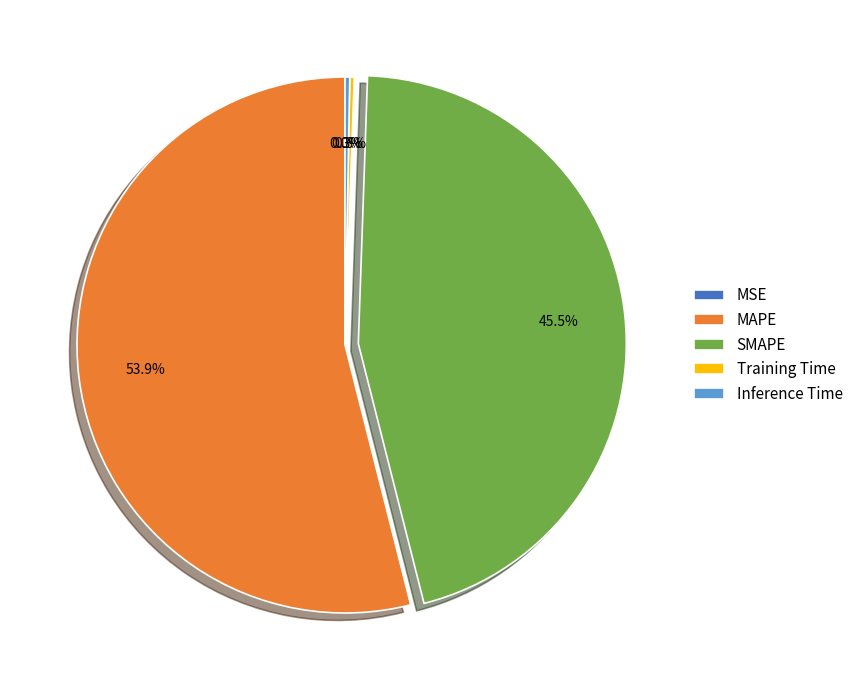

To the nearest percent, what is the difference between the largest and smallest slice percentages?

54%